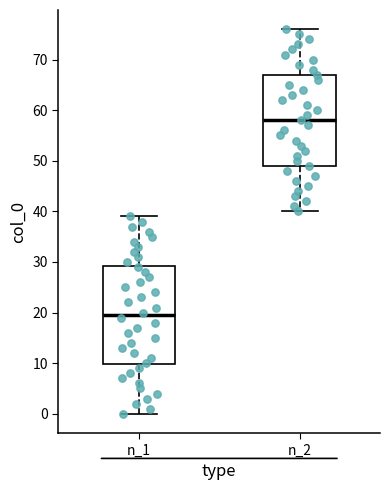

Reading left to right, read every box against the y-axis: the position of its median line, the range the box covers, and the ends of its whiskers. The values are not printed on the chart, so give them approximately, as read against the axis.

n_1: median 20, box 10 to 29, whiskers 0 to 39
n_2: median 58, box 49 to 67, whiskers 40 to 76